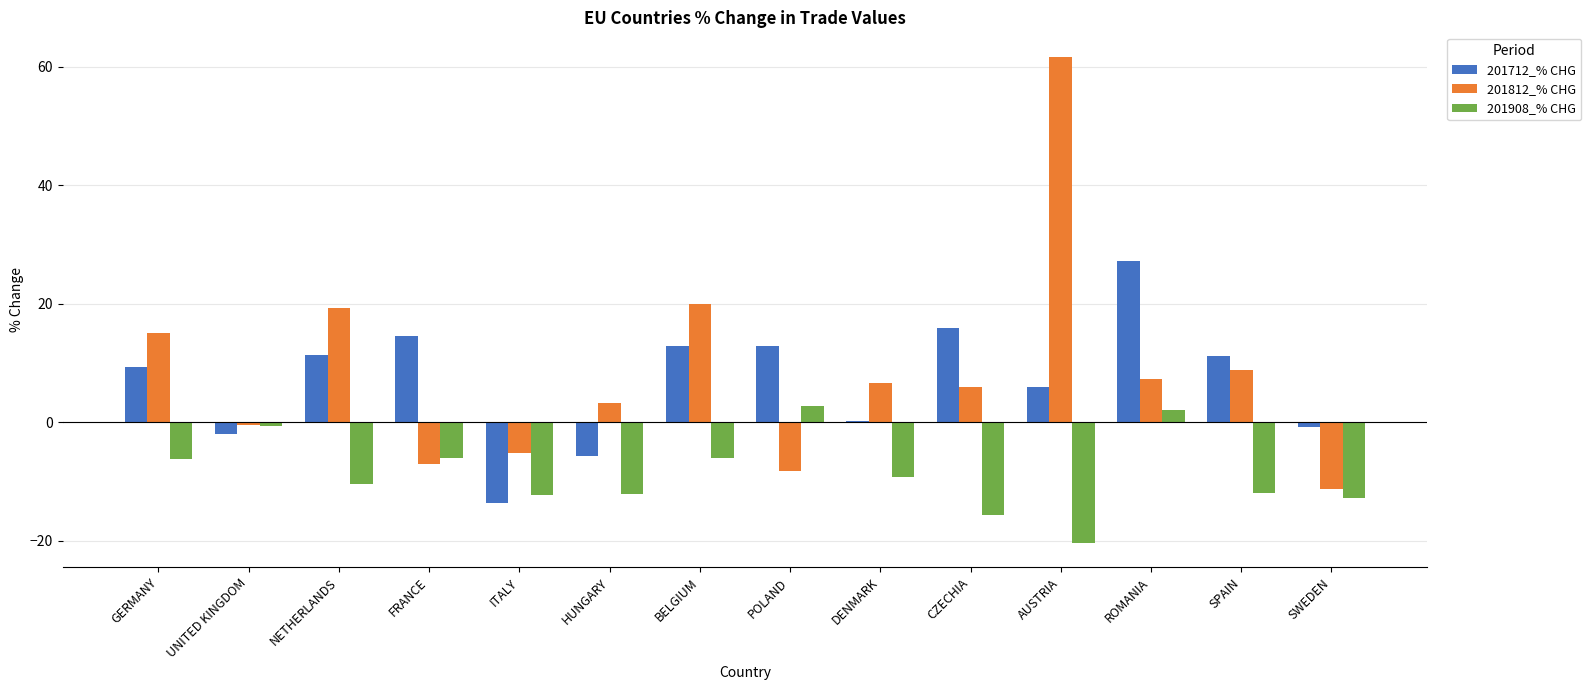

What is the sum of the 201908_% CHG values at CZECHIA and GERMANY?

-21.8